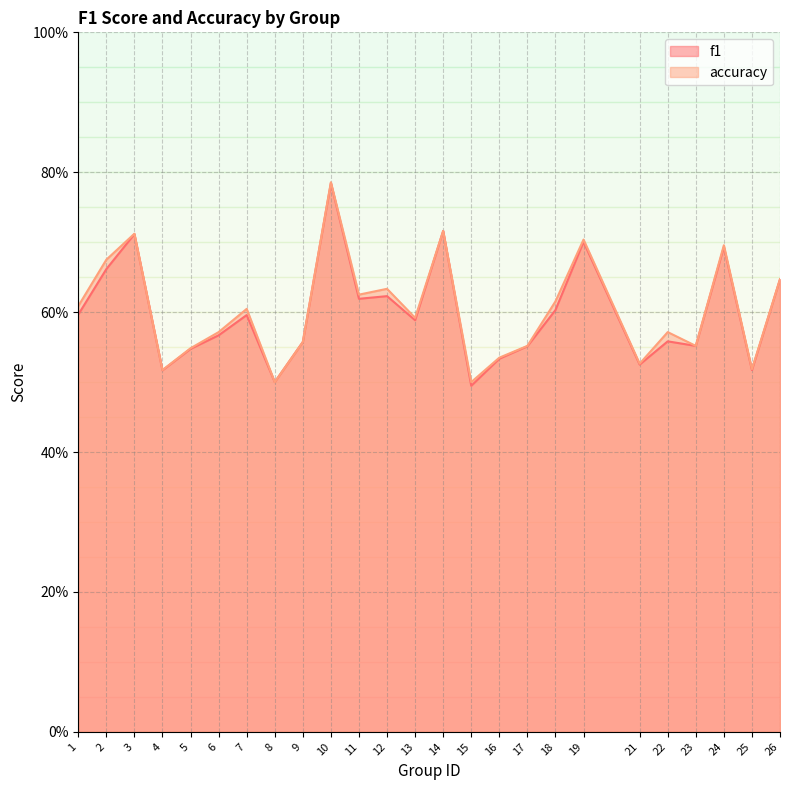

What is the average value of the accuracy series?

0.6